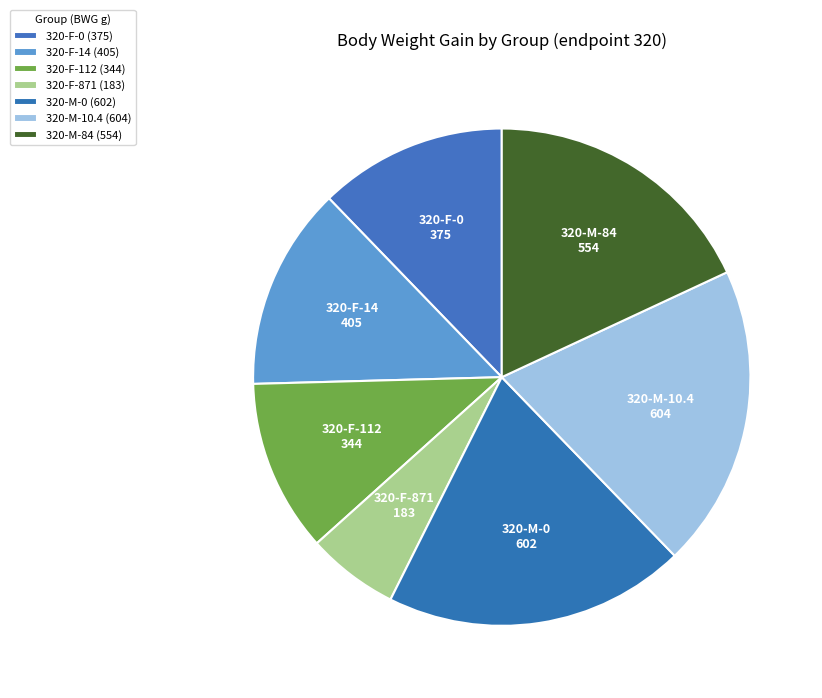

Is there a majority slice in this chart?

No